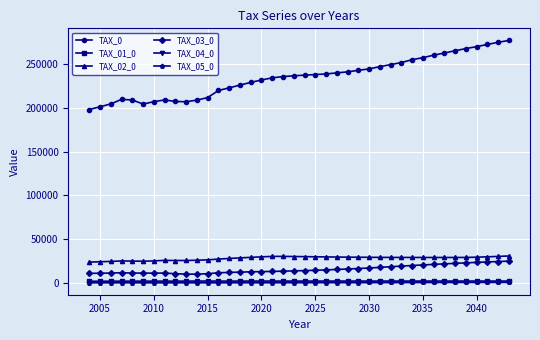

How many categories are shown in the chart?

40